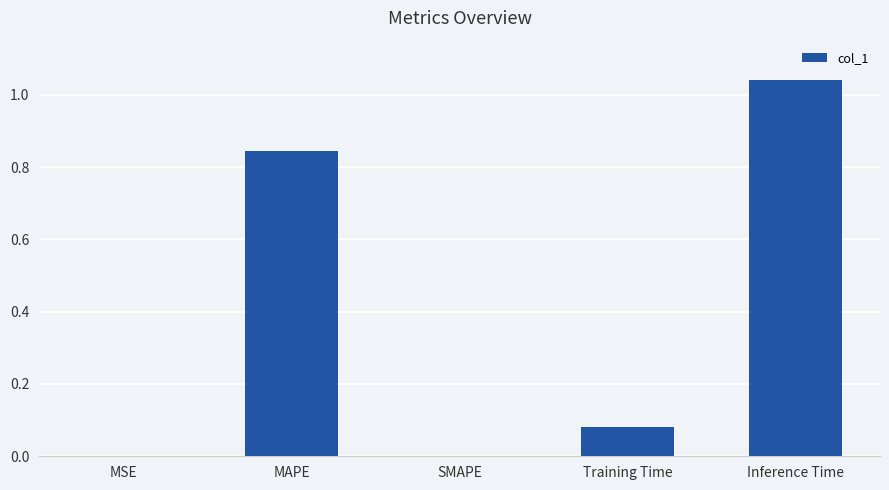

What is the change in value from SMAPE to Inference Time?

+1.0